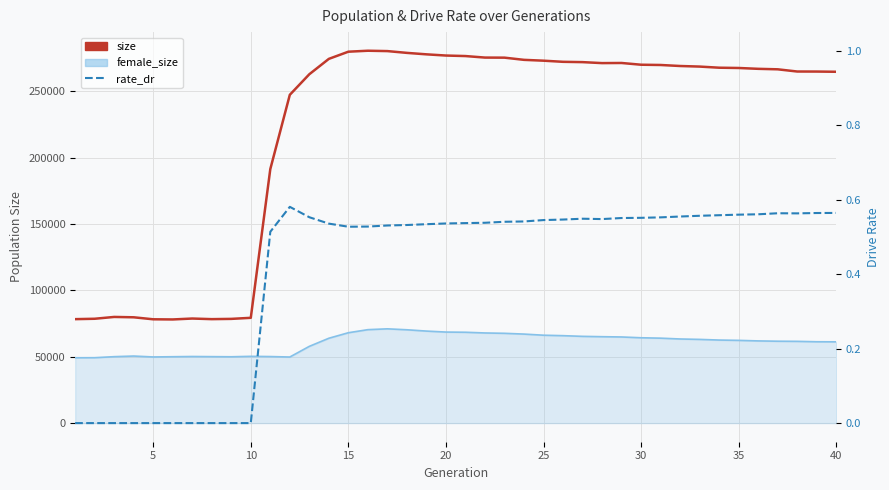

Which series has the largest total across all categories?

size